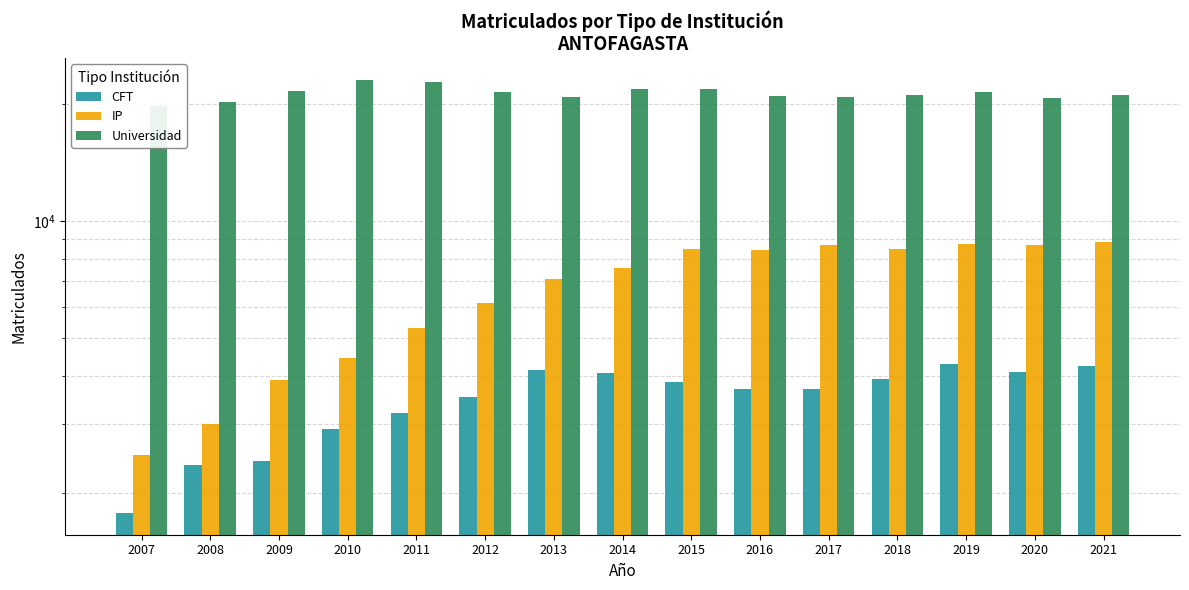

How many data points in CFT are above 3706?

7